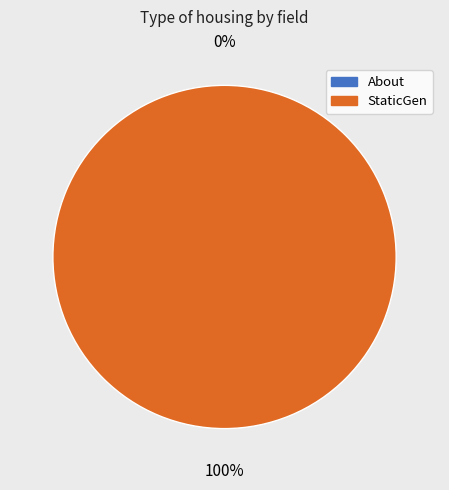

To the nearest percent, what percentage of the pie is StaticGen?

100%